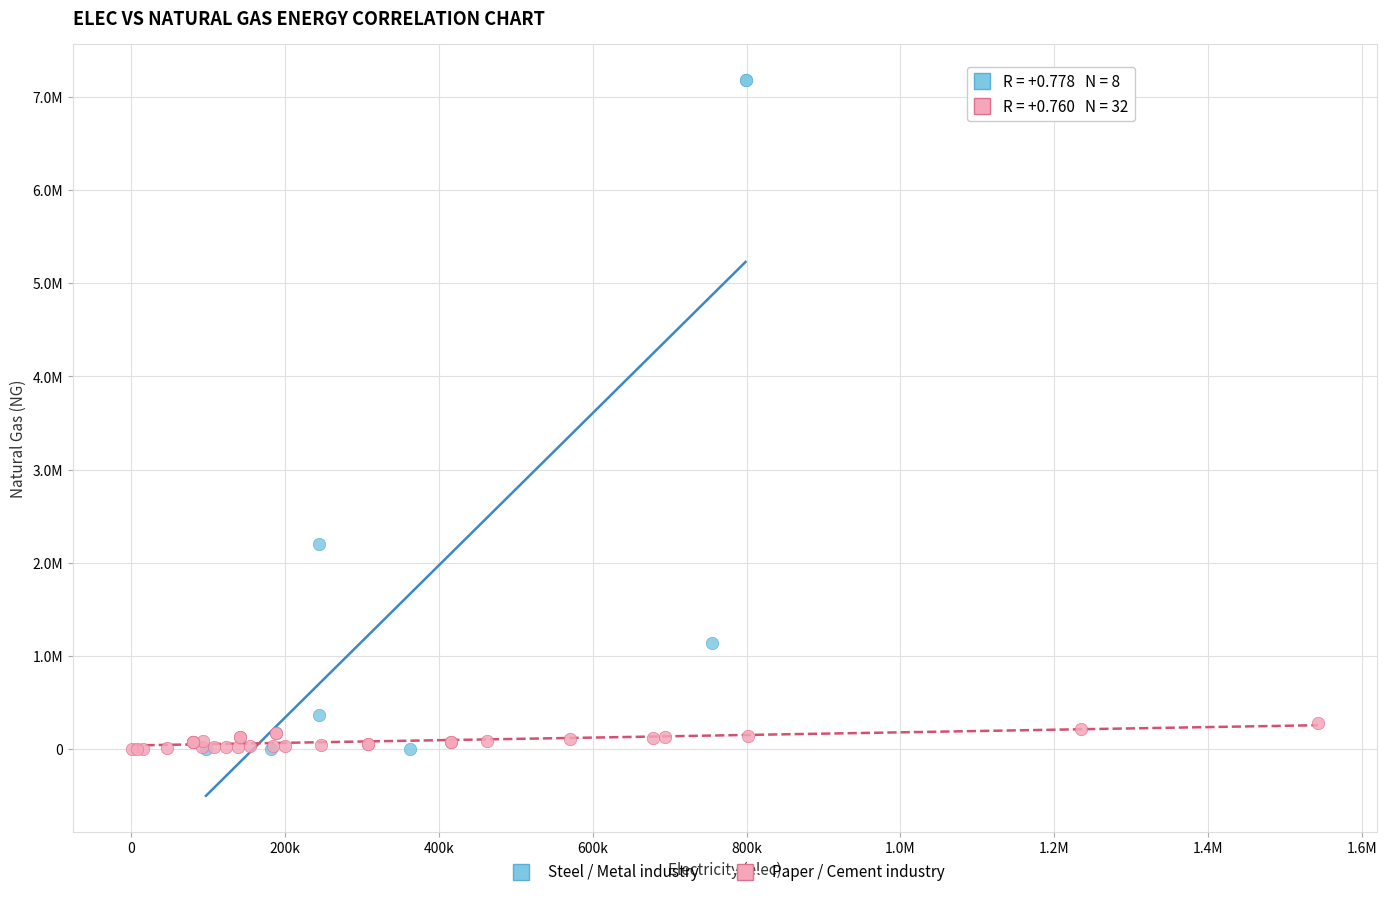

What are all the series names shown in the legend?

Steel / Metal industry, Paper / Cement industry